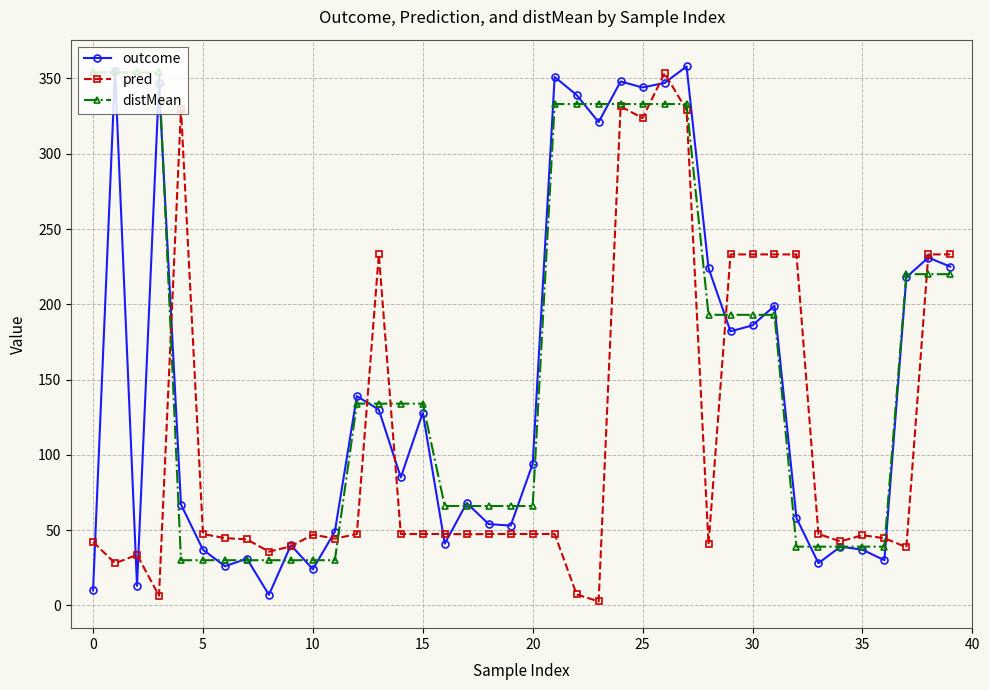

At how many categories does at least one series exceed 82?

25